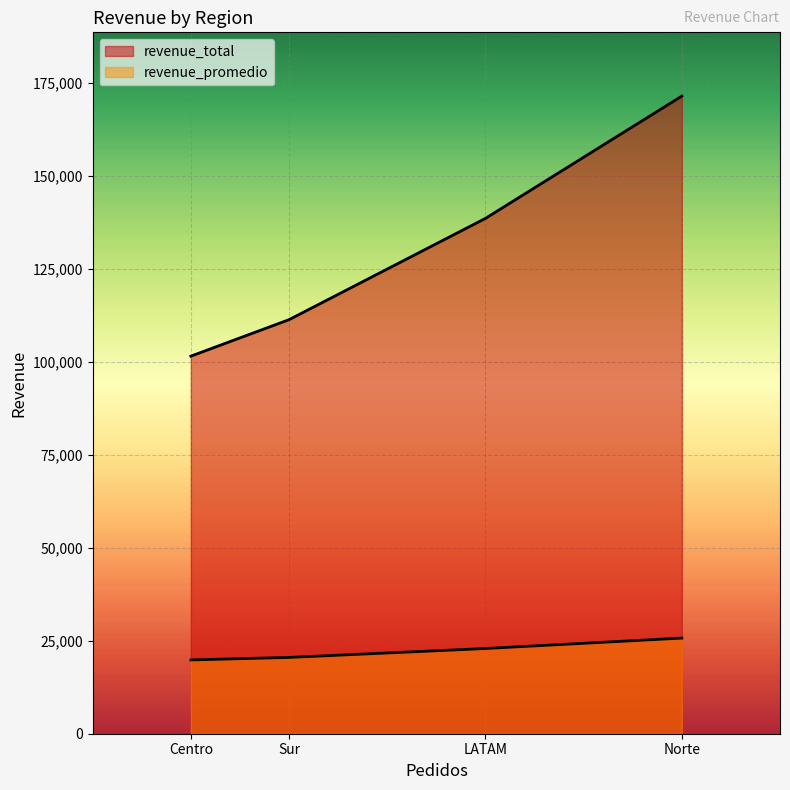

True or false: revenue_total and revenue_promedio intersect in this chart.

False